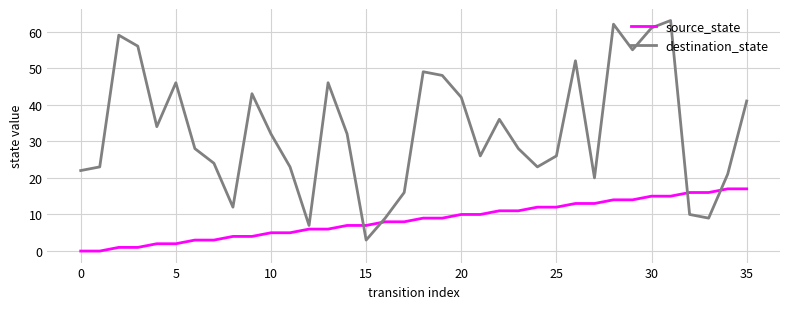

What is the highest value of the source_state series?

17